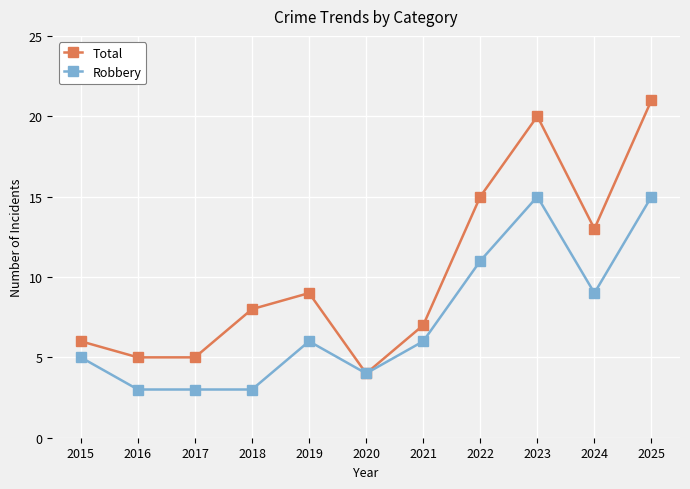

How many values in the Robbery series are below 6?

5